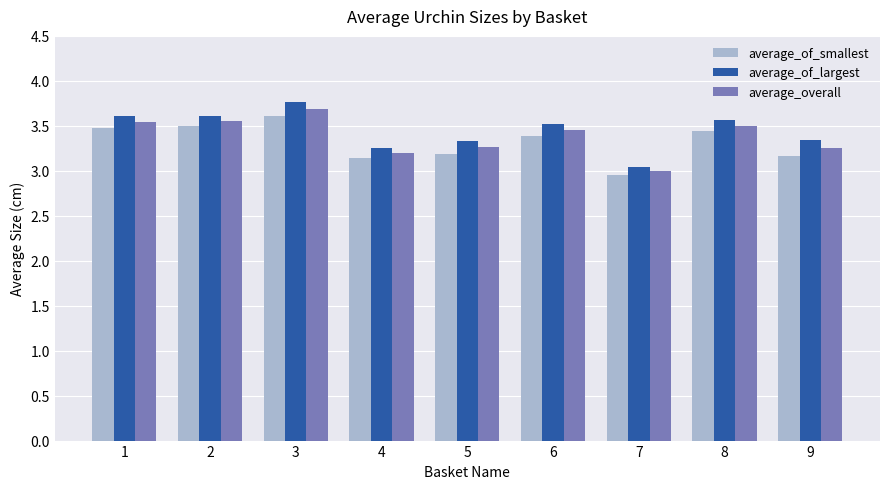

At which label does average_overall reach its minimum?

7